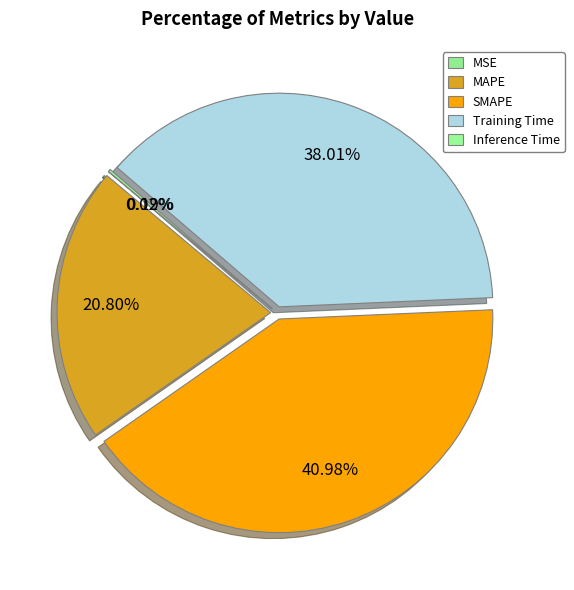

Which slice is the smallest?

MSE